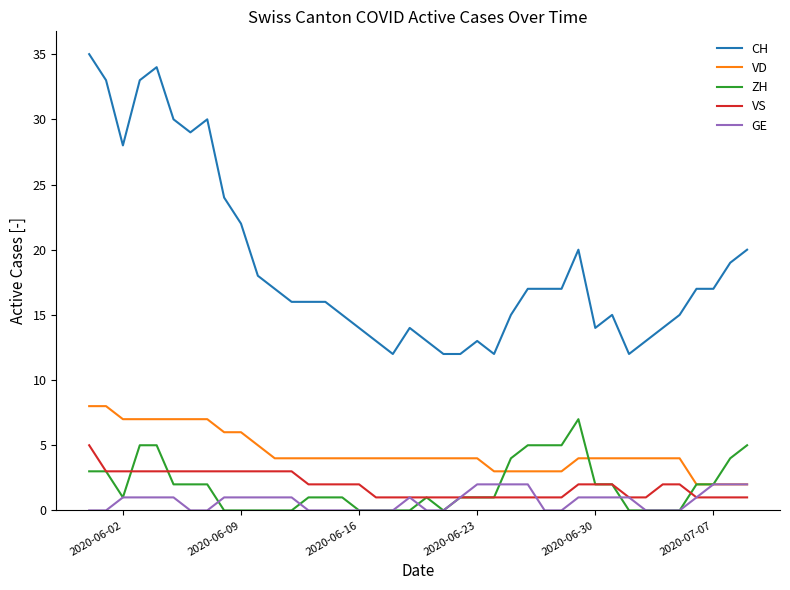

True or false: ZH and CH intersect in this chart.

False